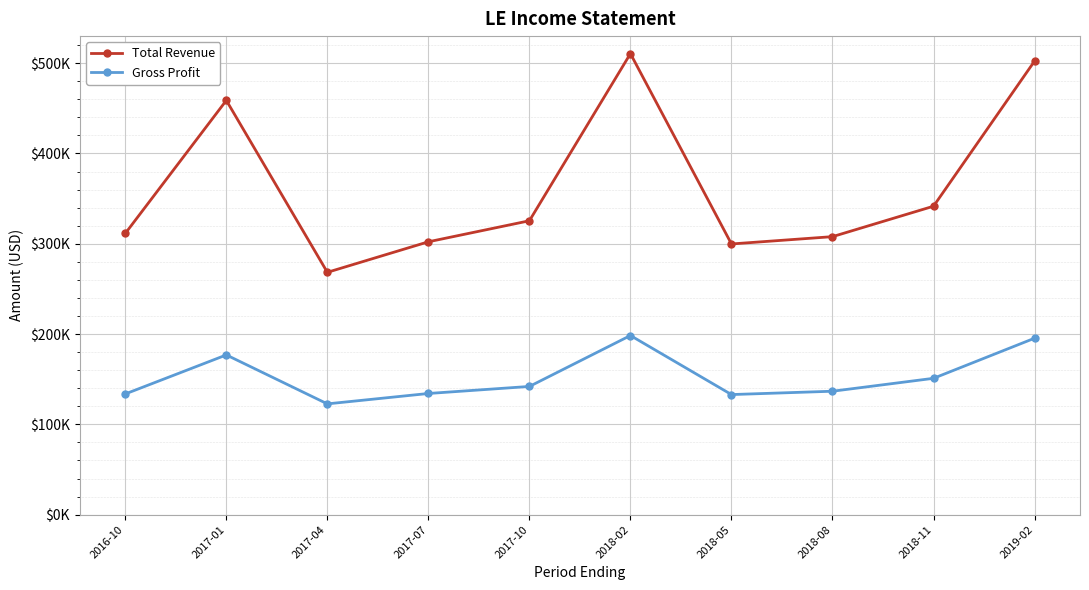

What is the difference between the highest and lowest values at 2017-04?

145700